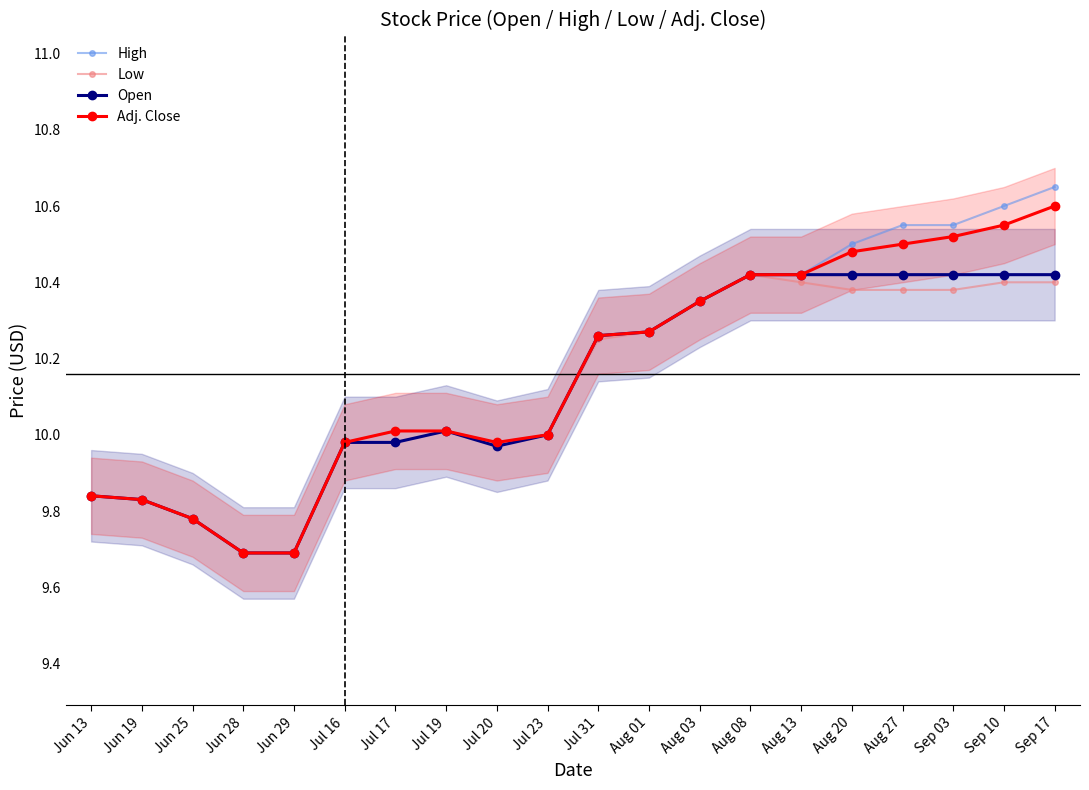

True or false: Low and Adj. Close intersect in this chart.

False